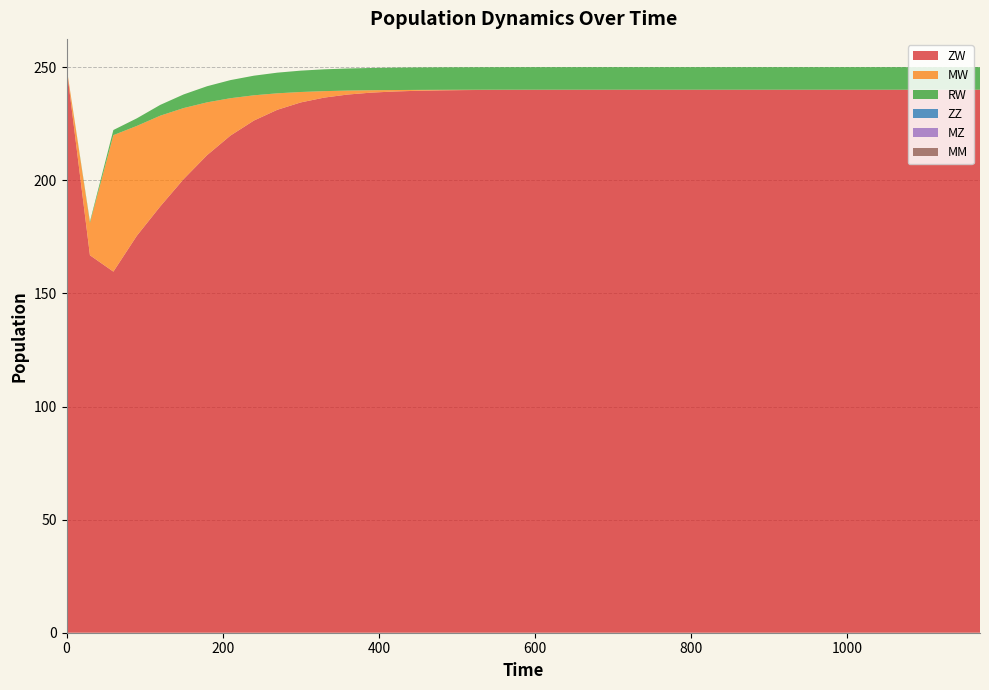

Reading left to right, what are all the values shown in this chart?

ZW: 250.0	166.9	159.6	175.4	188.4	200.5	211.1	219.8	226.4	231.2	234.4	236.5	237.9	238.7	239.3	239.6	239.8	239.9	239.9	240.0	240.0	240.0	240.0	240.0	240.0	240.0	240.0	240.0	240.0	240.0	240.0	240.0	240.0	240.0	240.0	240.0	240.0	240.0	240.0	240.0
MW: 0.0	14.3	60.3	48.6	40.1	31.4	23.3	16.5	11.2	7.3	4.6	2.9	1.8	1.1	0.6	0.4	0.2	0.1	0.1	0.0	0.0	0.0	0.0	0.0	0.0	0.0	0.0	0.0	0.0	0.0	0.0	0.0	0.0	0.0	0.0	0.0	0.0	0.0	0.0	0.0
RW: 0.0	0.6	2.3	3.4	4.8	6.0	7.1	8.0	8.7	9.1	9.4	9.6	9.8	9.8	9.9	9.9	9.9	9.9	10.0	10.0	10.0	10.0	10.0	10.0	10.0	10.0	10.0	10.0	10.0	10.0	10.0	10.0	10.0	10.0	10.0	10.0	10.0	10.0	10.0	10.0
ZZ: 0.0	0.0	0.0	0.0	0.0	0.0	0.0	0.0	0.0	0.0	0.0	0.0	0.0	0.0	0.0	0.0	0.0	0.0	0.0	0.0	0.0	0.0	0.0	0.0	0.0	0.0	0.0	0.0	0.0	0.0	0.0	0.0	0.0	0.0	0.0	0.0	0.0	0.0	0.0	0.0
MZ: 0.0	0.0	0.0	0.0	0.0	0.0	0.0	0.0	0.0	0.0	0.0	0.0	0.0	0.0	0.0	0.0	0.0	0.0	0.0	0.0	0.0	0.0	0.0	0.0	0.0	0.0	0.0	0.0	0.0	0.0	0.0	0.0	0.0	0.0	0.0	0.0	0.0	0.0	0.0	0.0
MM: 0.0	0.0	0.0	0.0	0.0	0.0	0.0	0.0	0.0	0.0	0.0	0.0	0.0	0.0	0.0	0.0	0.0	0.0	0.0	0.0	0.0	0.0	0.0	0.0	0.0	0.0	0.0	0.0	0.0	0.0	0.0	0.0	0.0	0.0	0.0	0.0	0.0	0.0	0.0	0.0